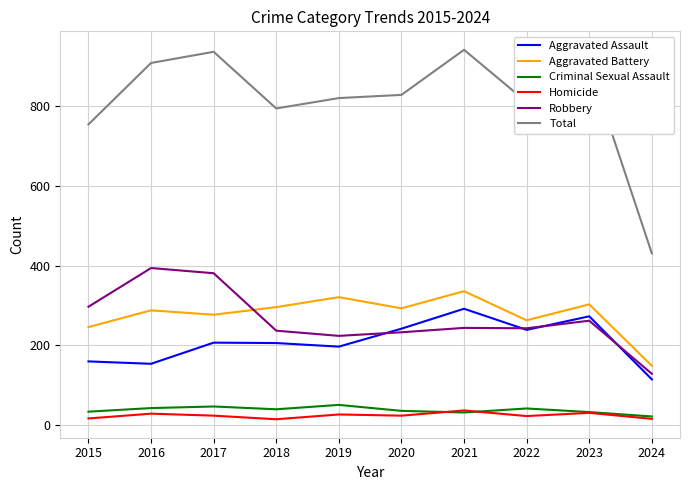

The value of Homicide at 2021 is 37. True or false?

True